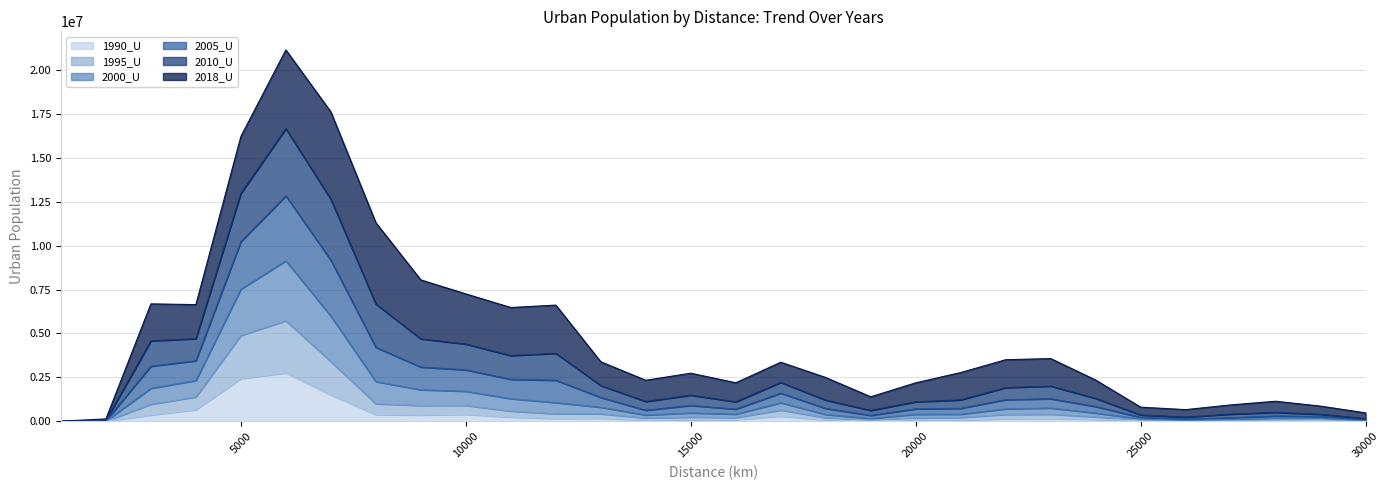

Which series changed the most between 6000 and 23000?

2005_U